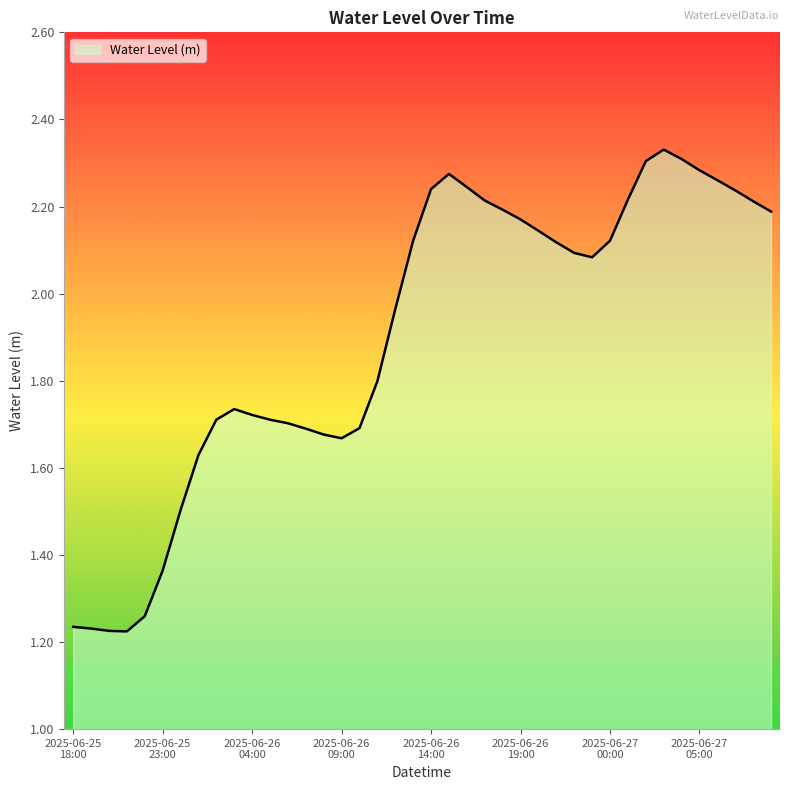

What is the difference between the maximum and minimum values?

1.1